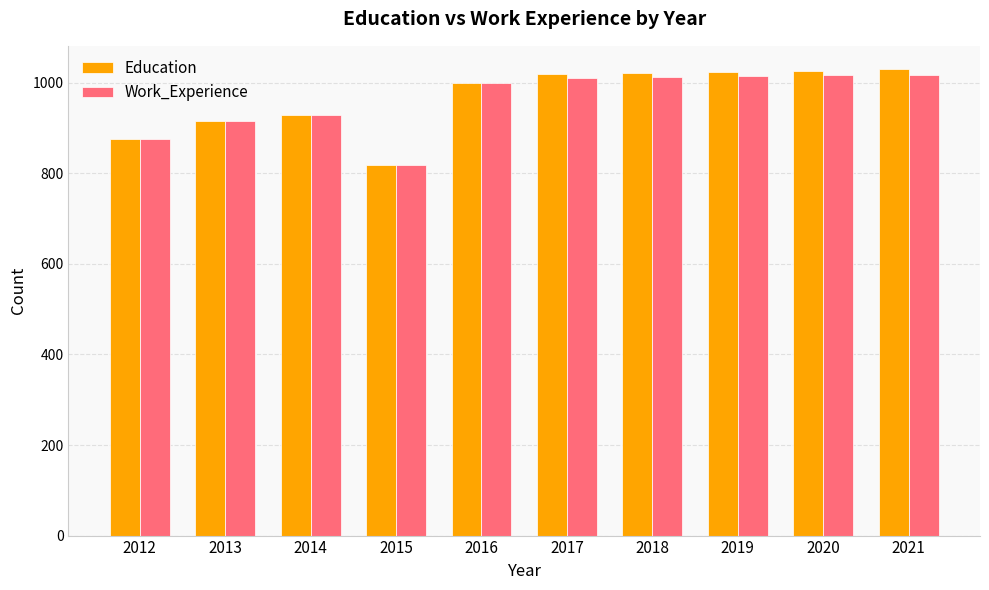

Between 2015 and 2019, which series saw the biggest shift?

Education